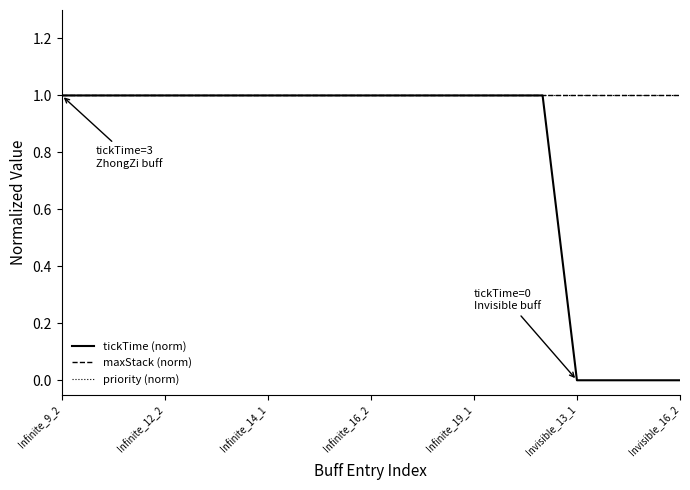

How many lines are shown in the chart?

3